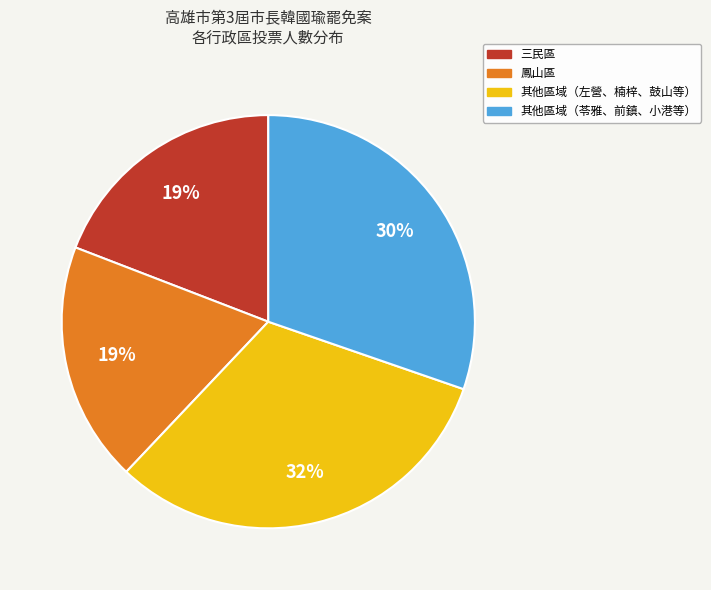

To the nearest percent, what is the average slice percentage?

25%